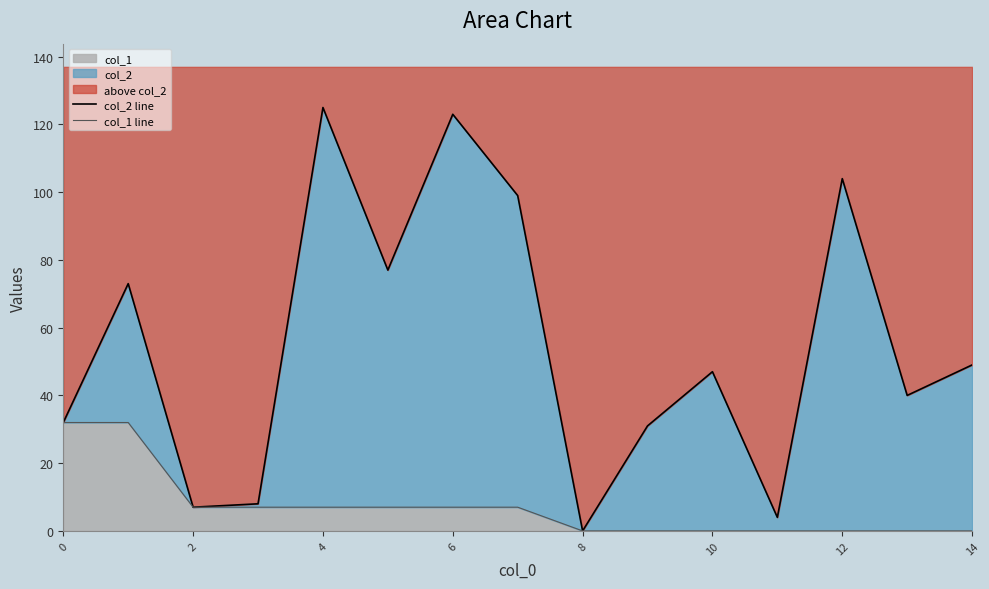

True or false: col_1 line and col_2 line cross at least once.

False